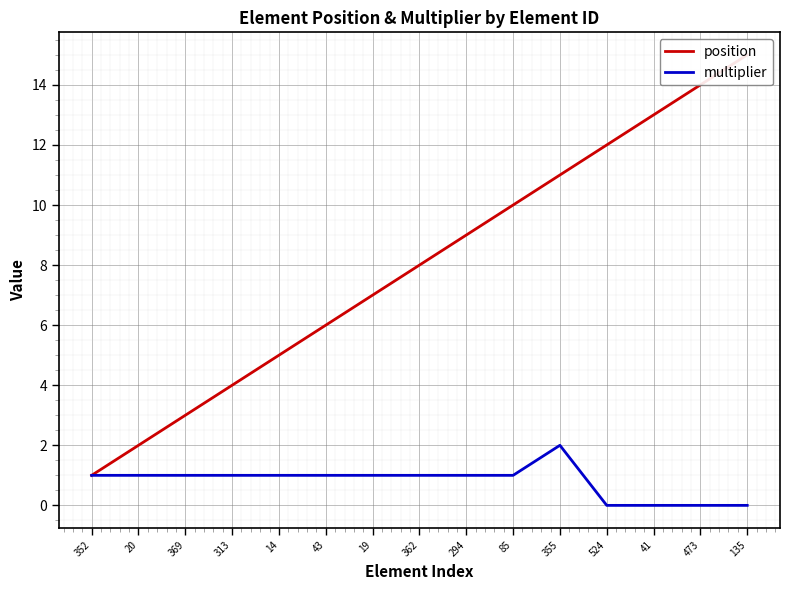

True or false: multiplier and position cross at least once.

False